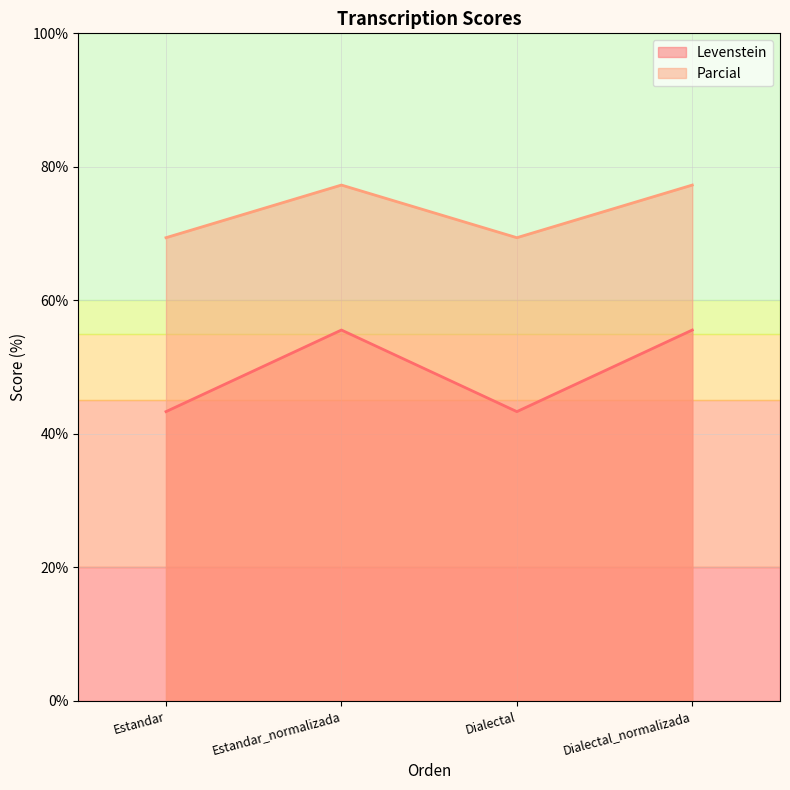

Where is Levenstein nearest to the value 49?

Estandar